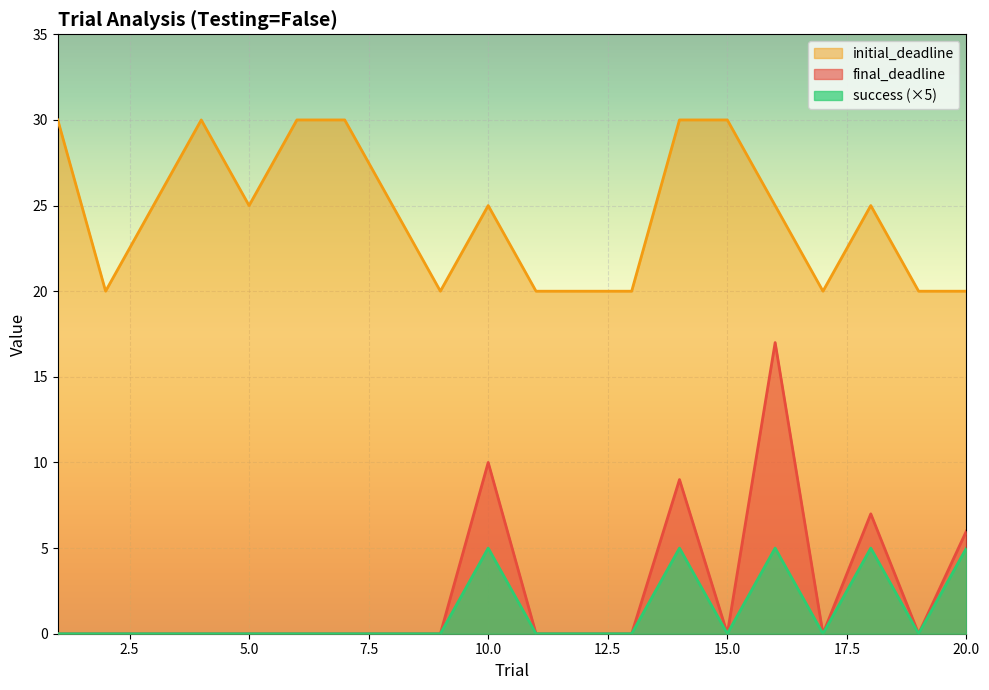

Count the number of data series in this chart.

3